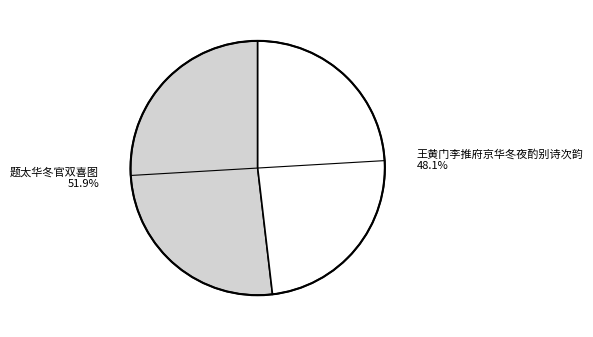

Is 题太华冬官双喜图 the majority of the pie?

Yes